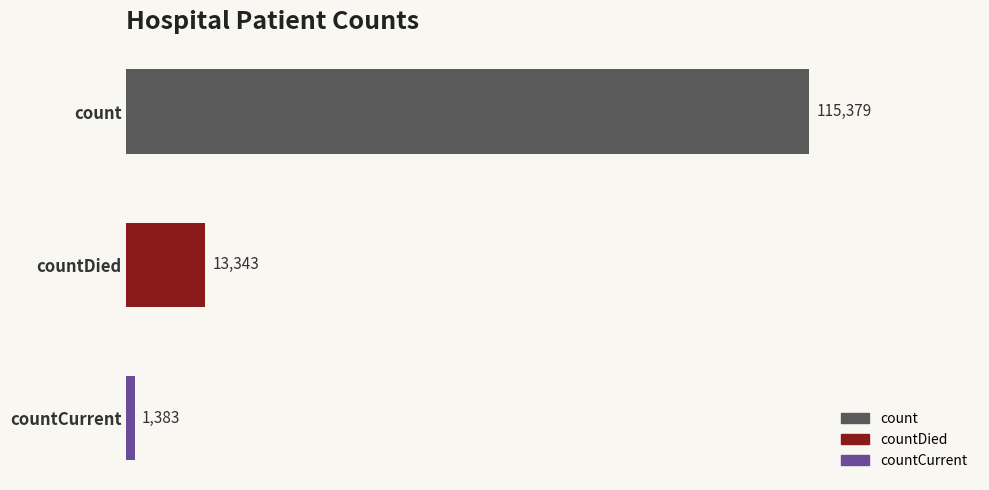

List the labels in order of value, smallest first.

countCurrent, countDied, count